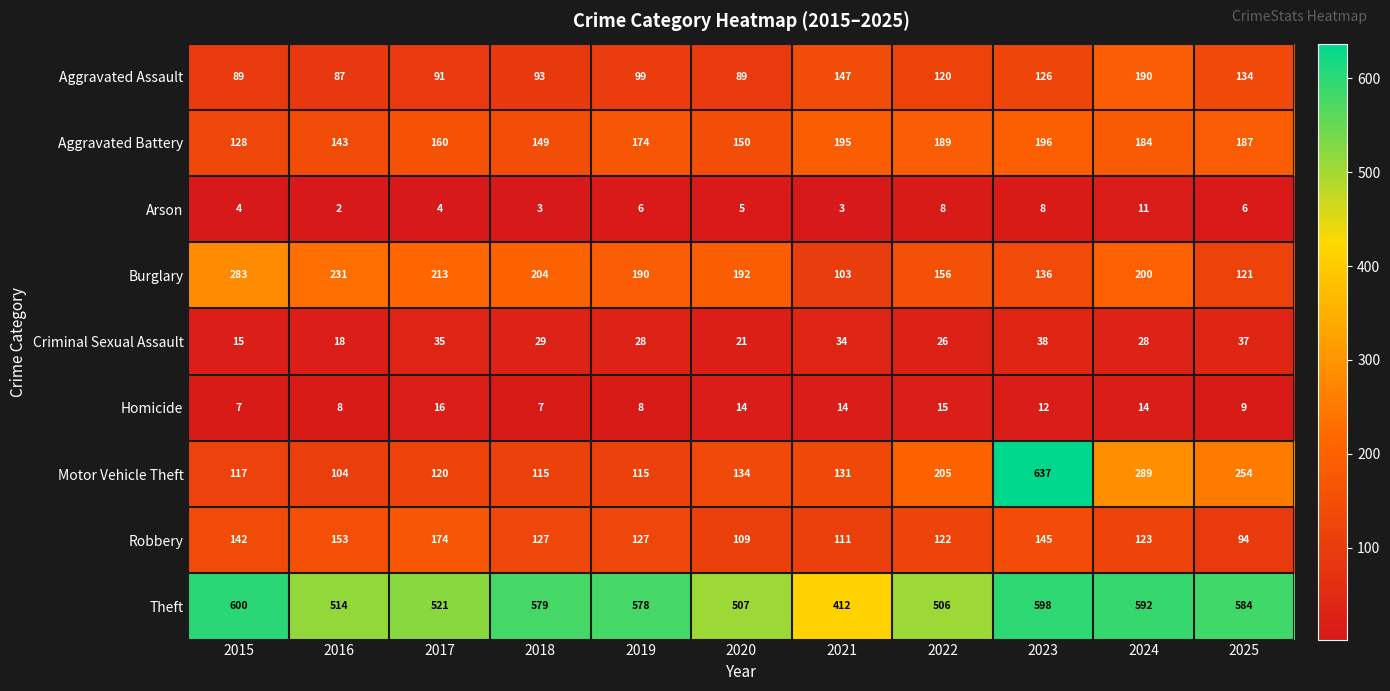

At which category is the sum across all series the highest?

2023